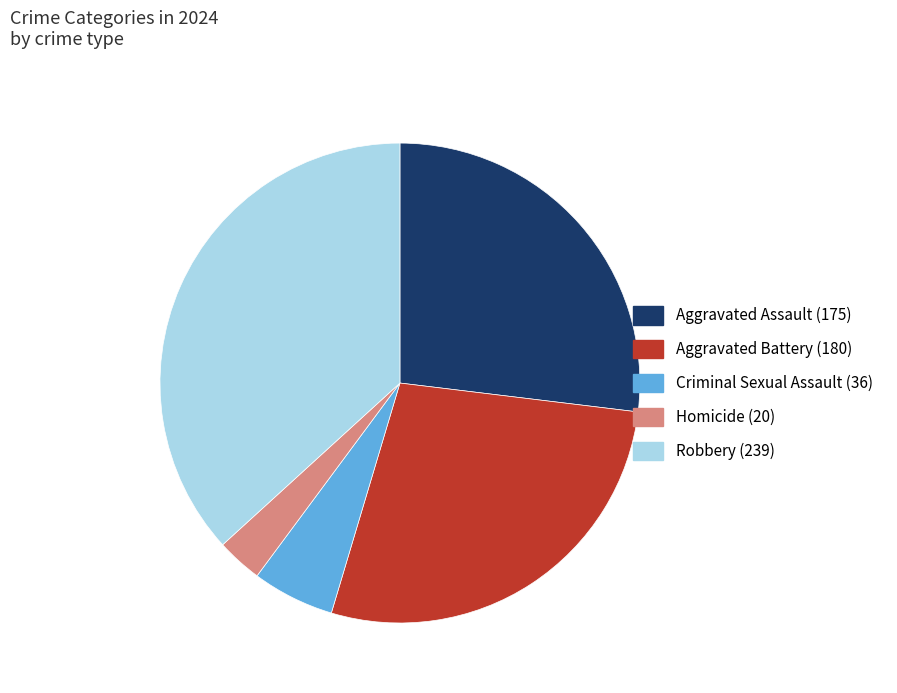

Which slice is the smallest?

Homicide